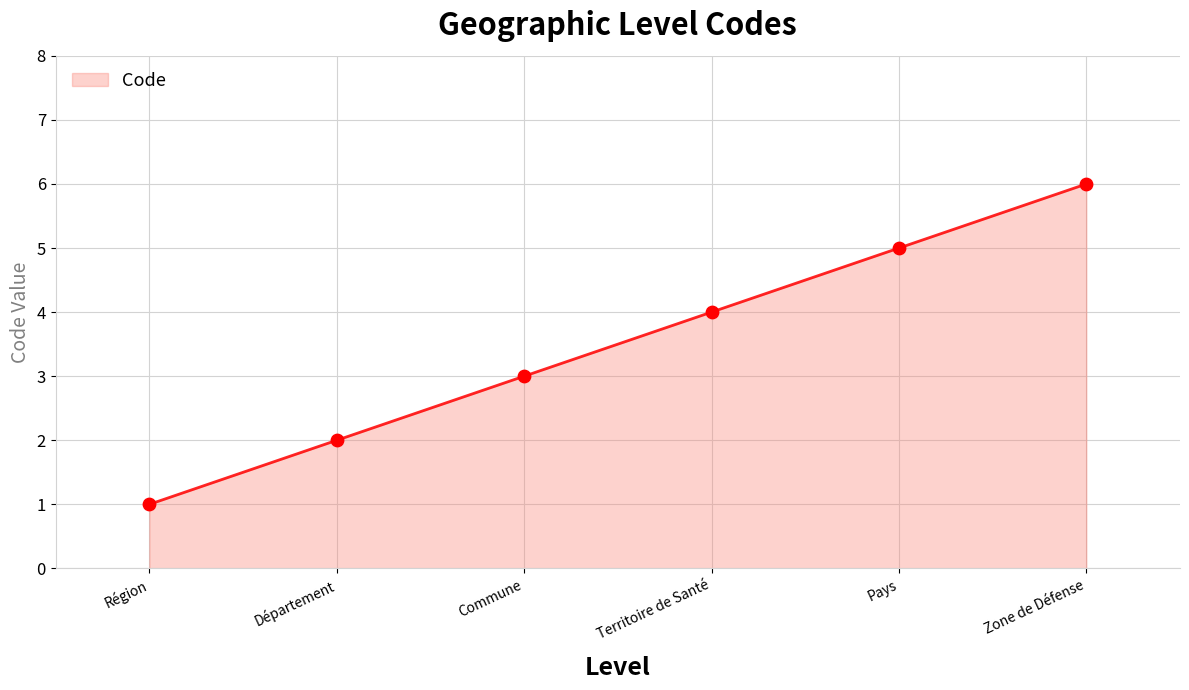

What is the change in value from Département to Commune?

+1